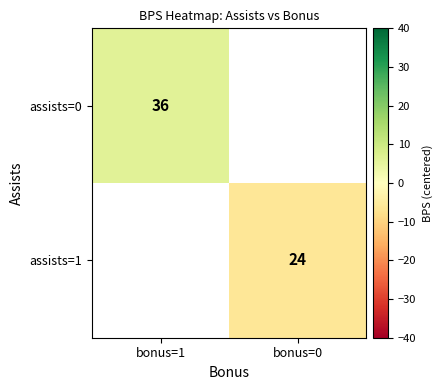

How many distinct data groups are displayed?

2